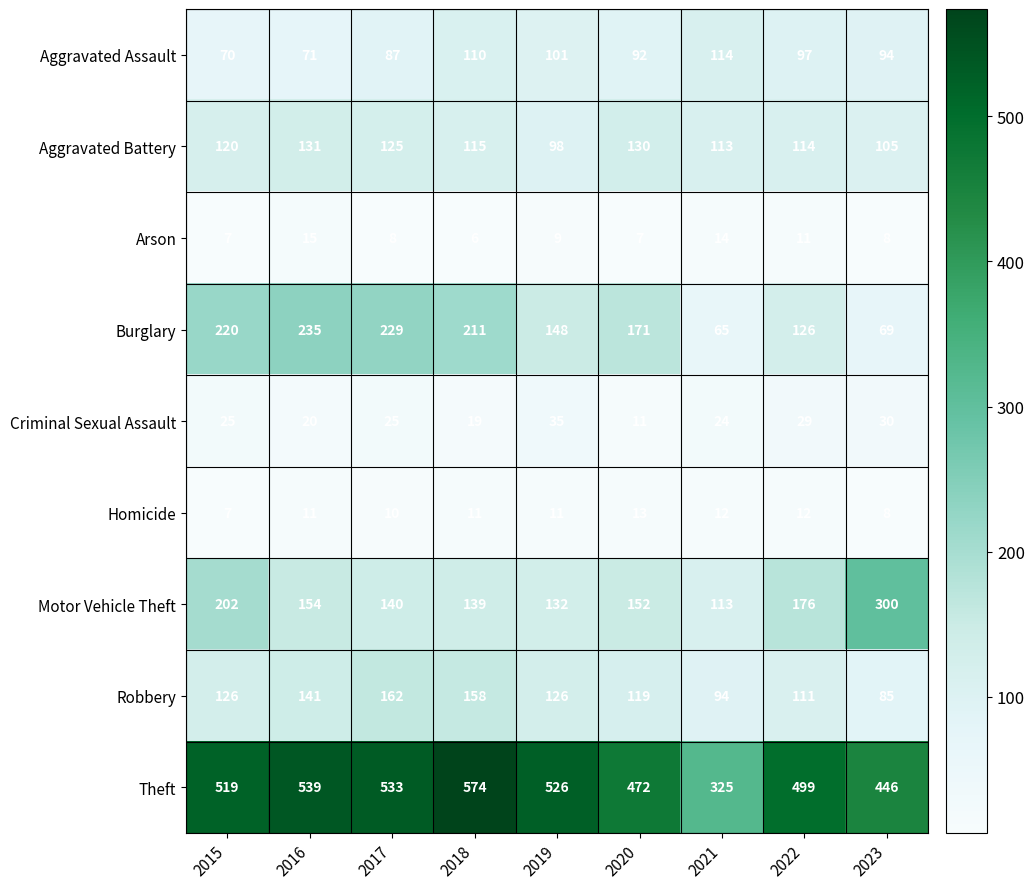

What is the difference between the highest and lowest values at 2021?

313